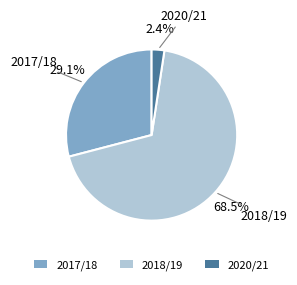

How many slices are in this pie chart?

3